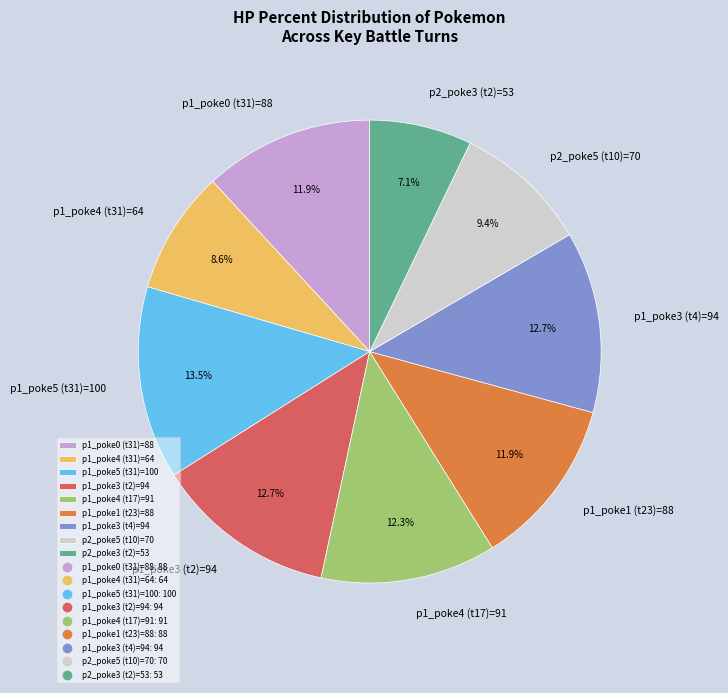

What portion of the pie excludes p2_poke3 (t2)=53?

92.9%